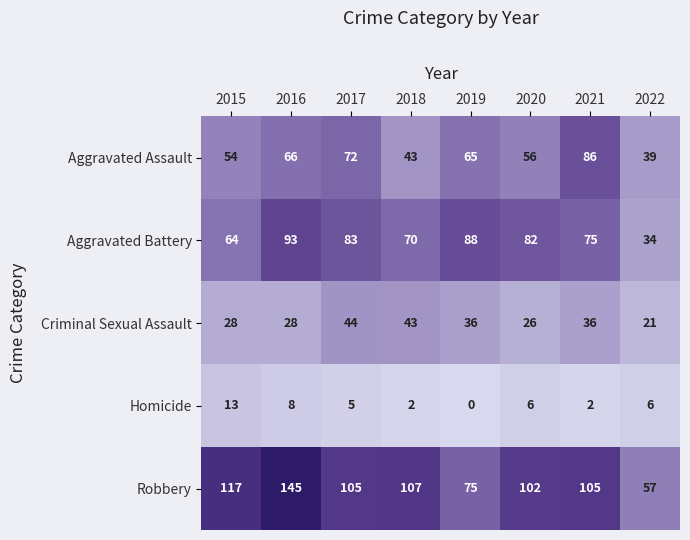

What is the total value across all series at 2021?

304